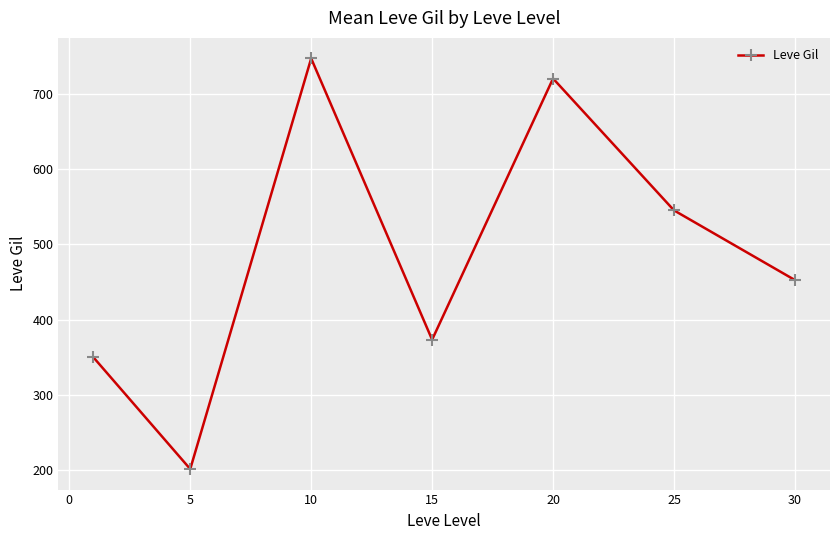

How many values are below 452?

3